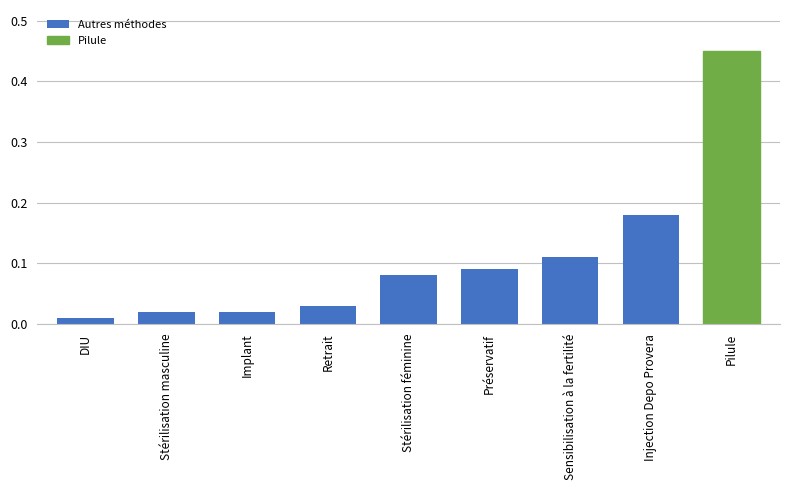

The chart shows a value of 0.0 at Injection Depo Provera. True or false?

False